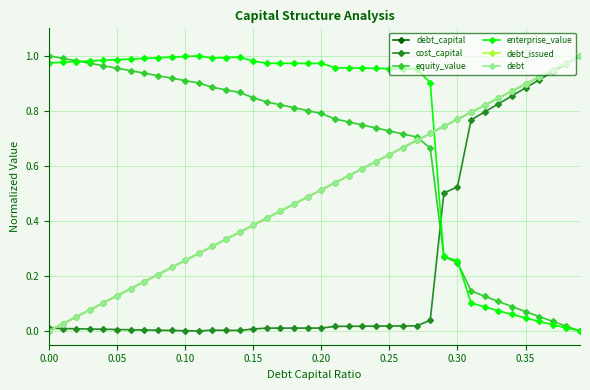

Which series has the widest spread of values?

debt_capital